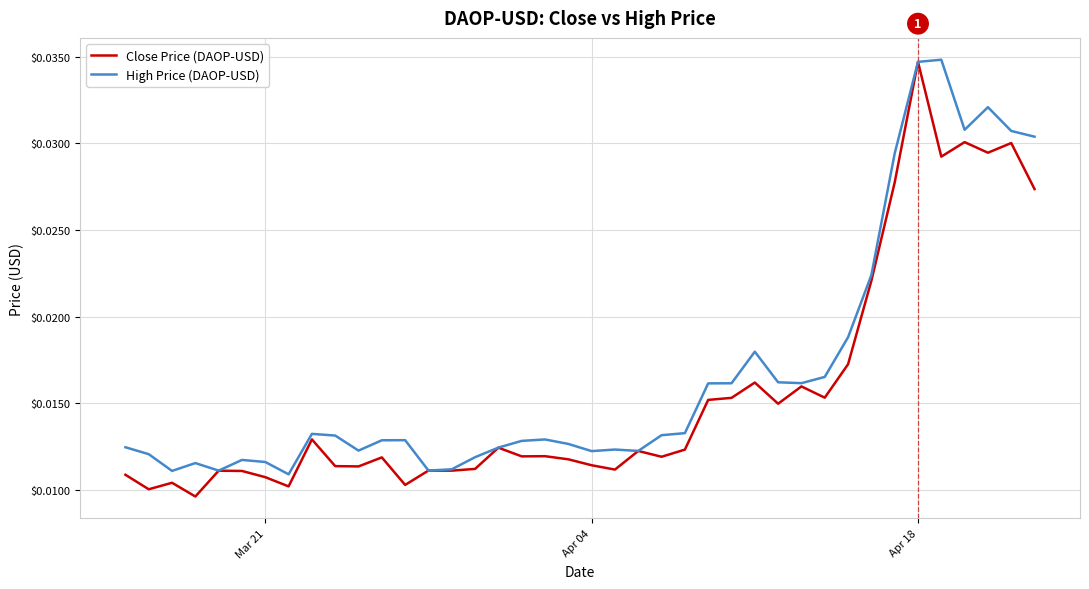

Count the Close Price (DAOP-USD) values in the range 0 to 1.

40